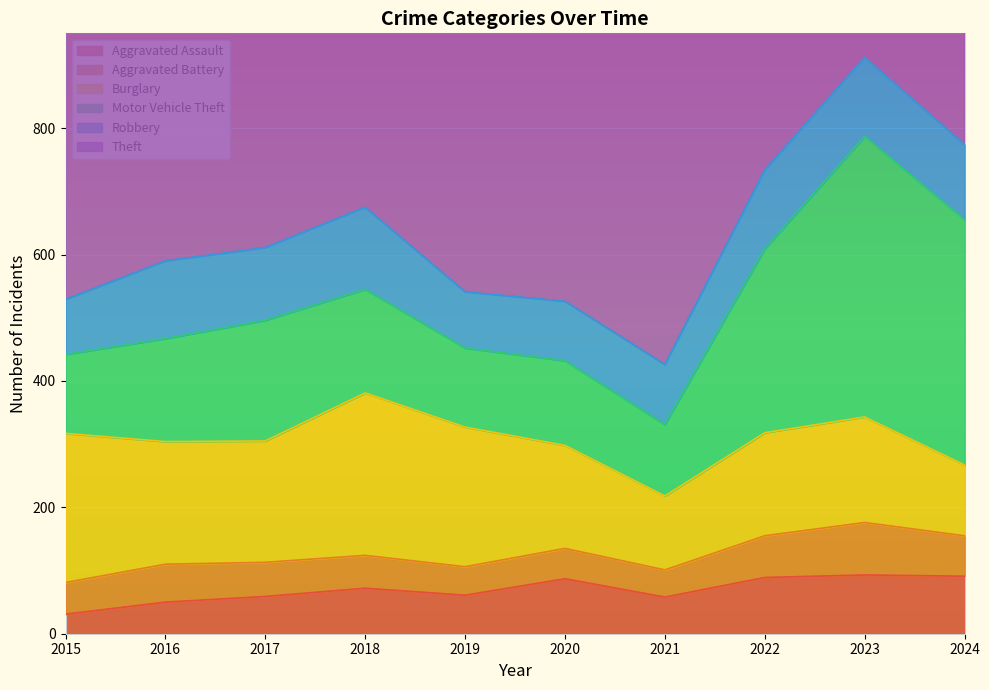

What is the difference between the maximum and minimum values in the Aggravated Battery series?

40